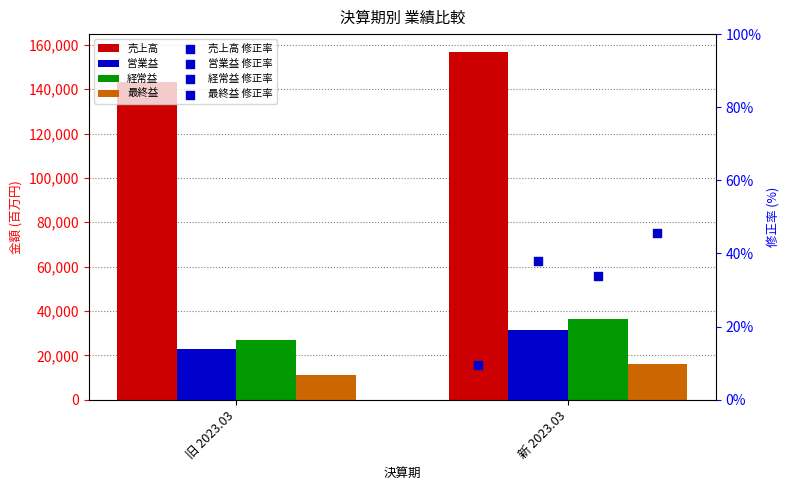

Which series contains the highest Y value?

売上高